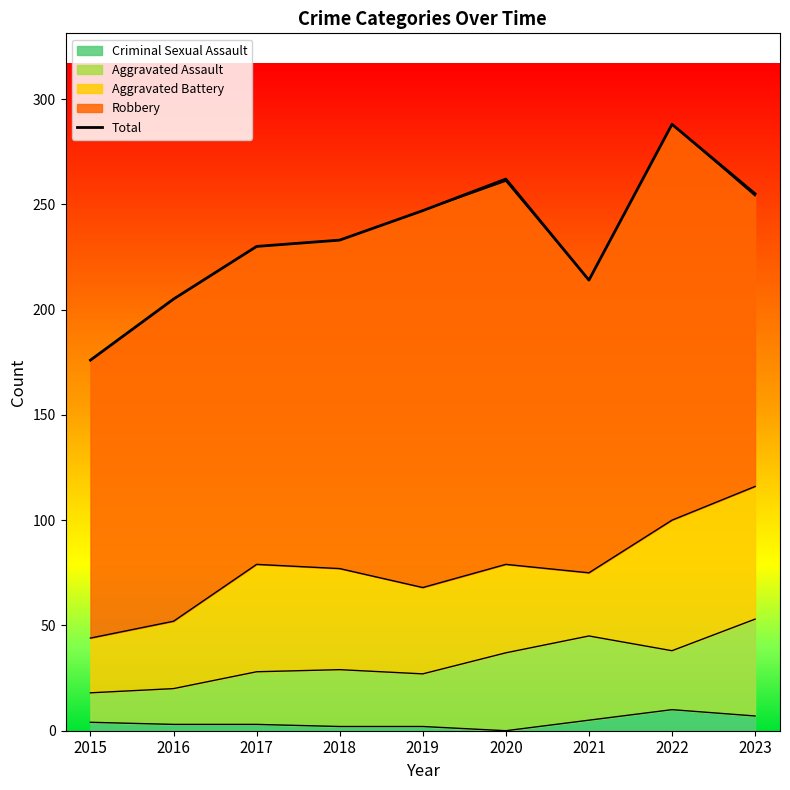

Reading left to right, extract all data points from this chart.

176	205	230	233	247	262	214	288	255